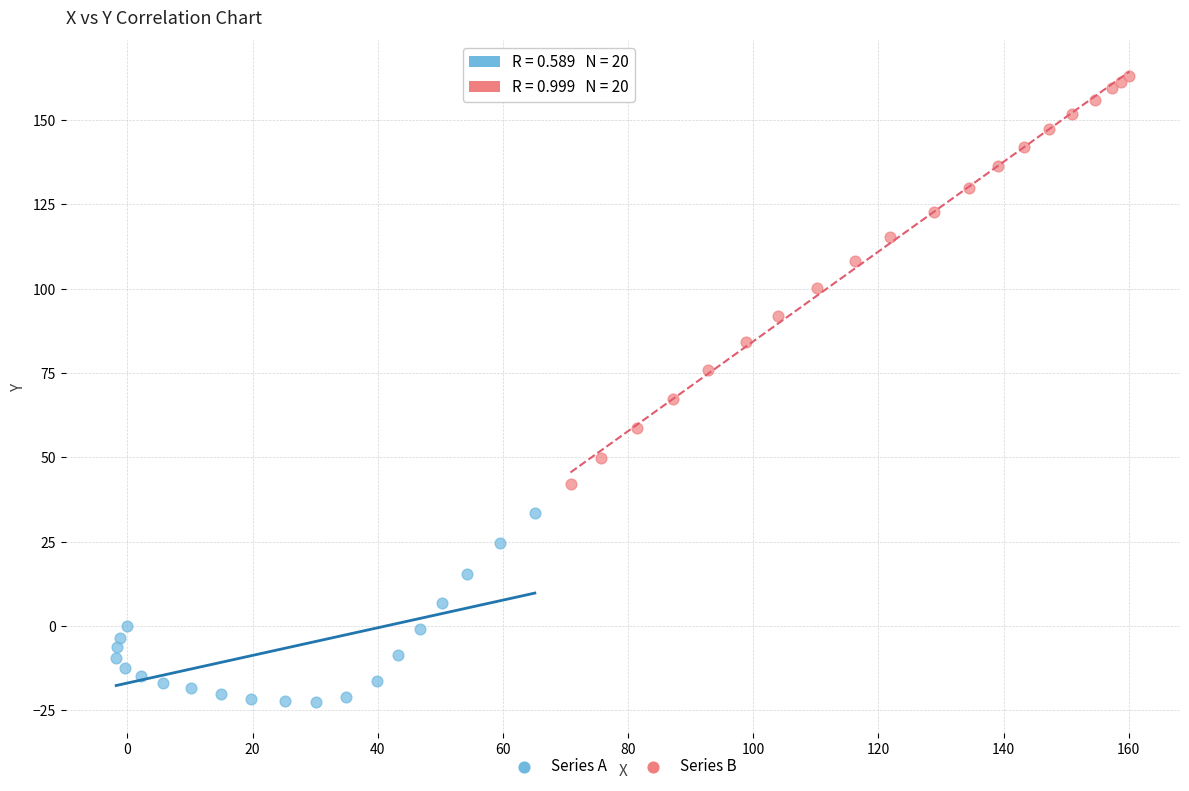

Which series reaches the maximum Y coordinate?

Series B